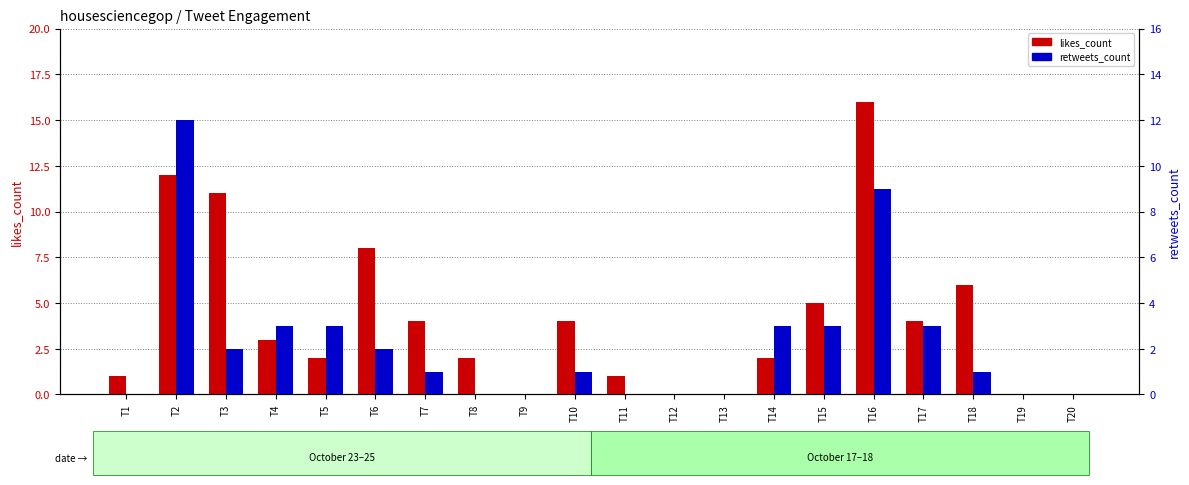

How many bars are there in total?

40